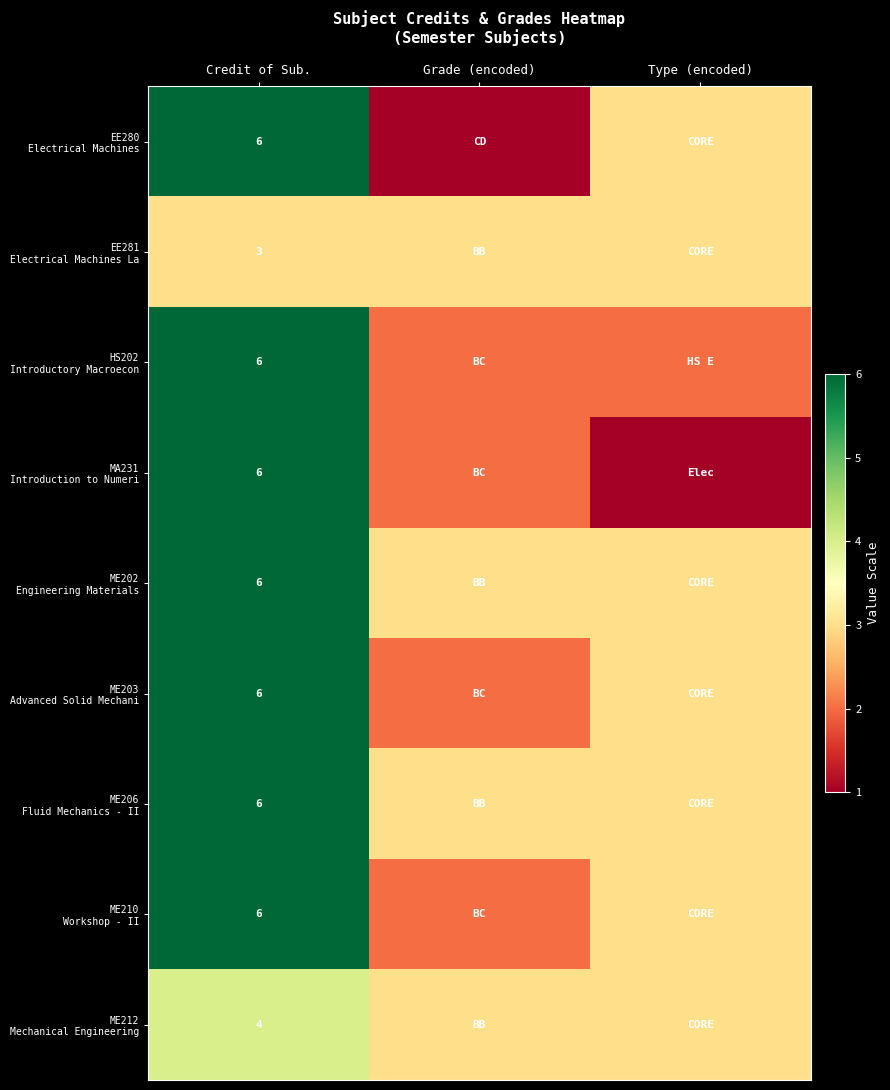

Rank the series at Credit of Sub. from lowest to highest value.

EE281 Electrical Machines La, ME212 Mechanical Engineering, EE280 Electrical Machines, HS202 Introductory Macroecon, MA231 Introduction to Numeri, ME202 Engineering Materials, ME203 Advanced Solid Mechani, ME206 Fluid Mechanics - II, ME210 Workshop - II